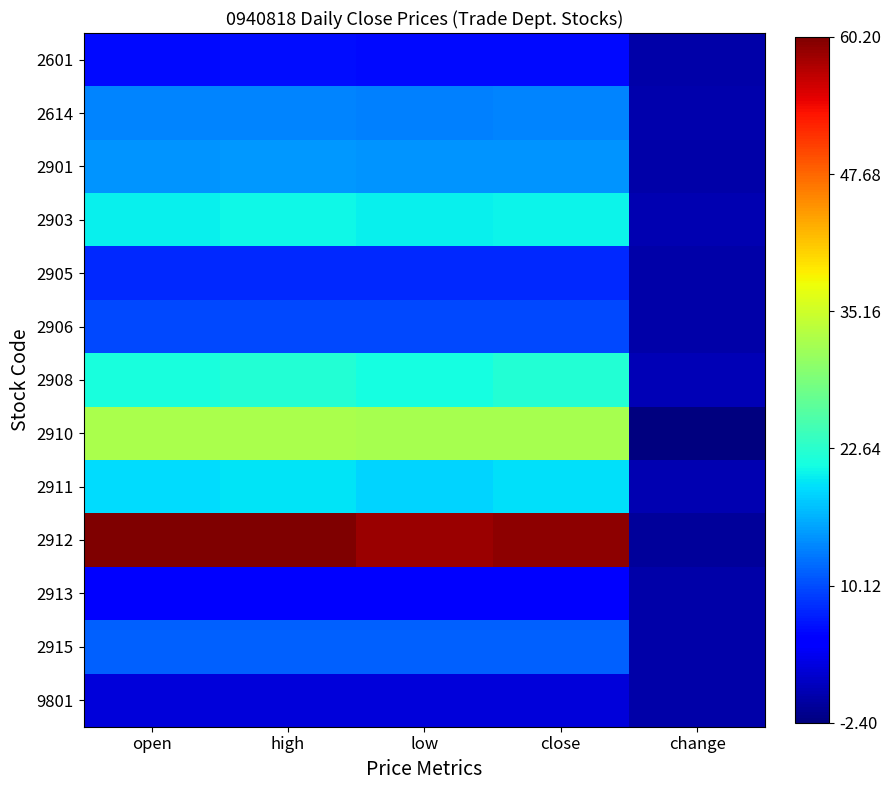

At how many categories does at least one series exceed 4?

4